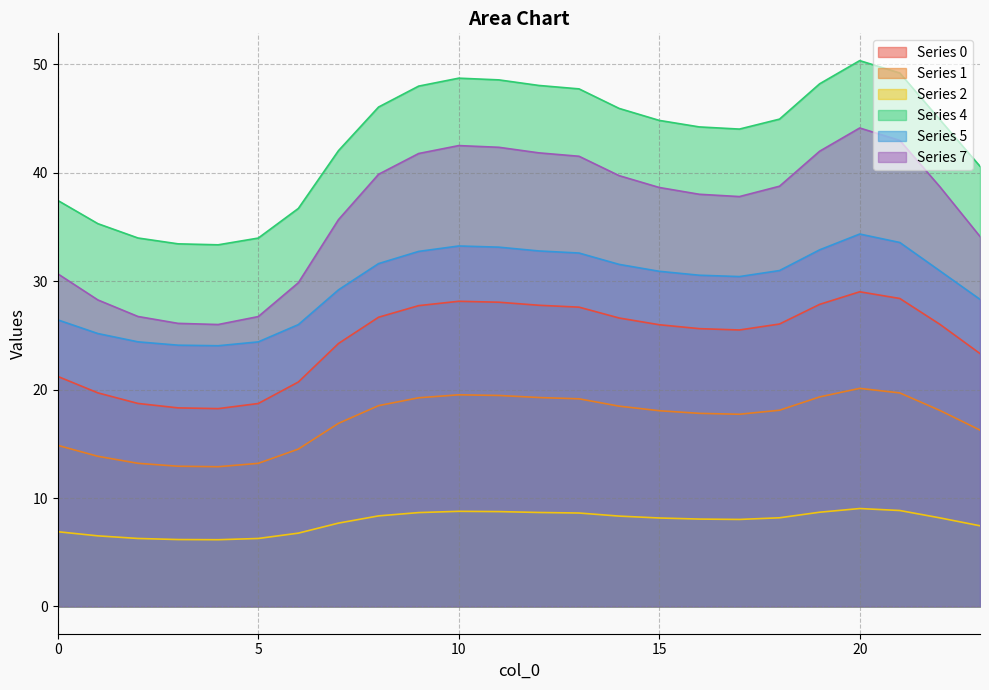

Which series has the largest range (max minus min)?

Series 7